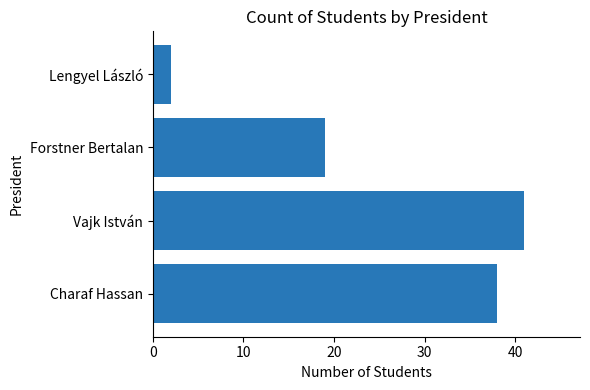

How many data points are less than 38?

2